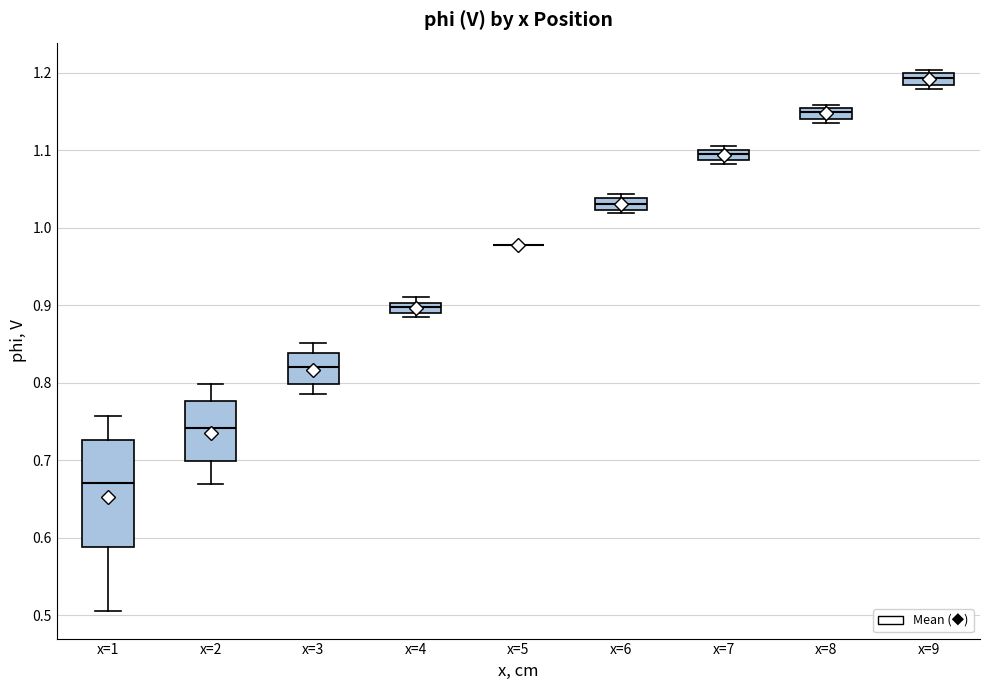

Which box is the tallest, from its lower edge to its upper edge?

x=1